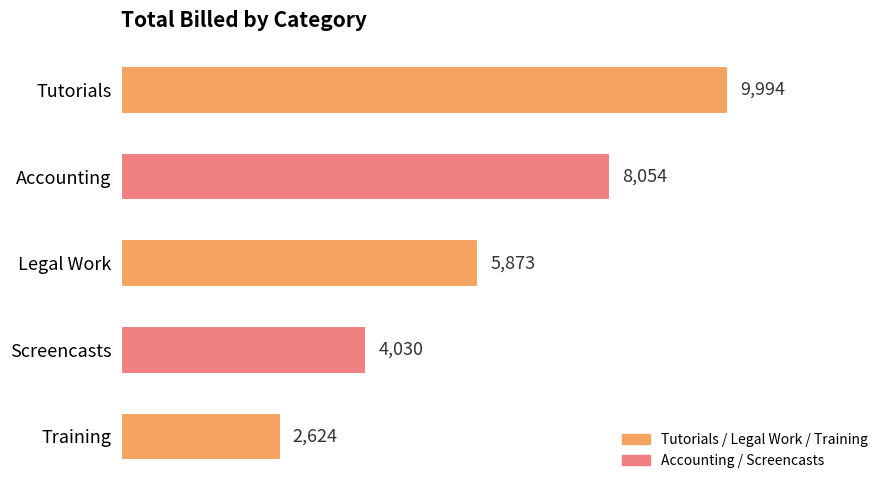

The value at Accounting is 8054. True or false?

True